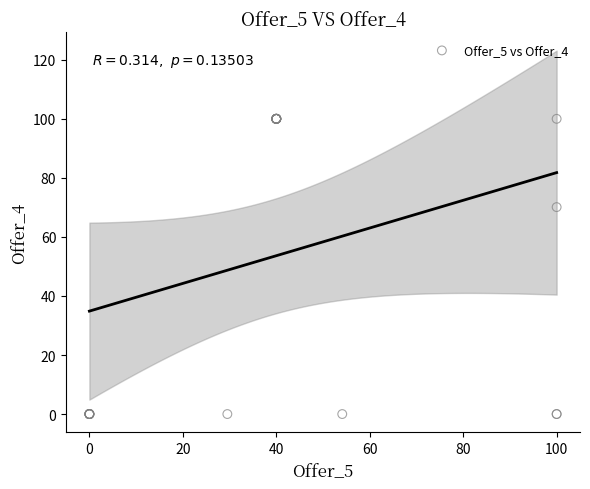

What Y value in the scatter plot is closest to 50?

70.1